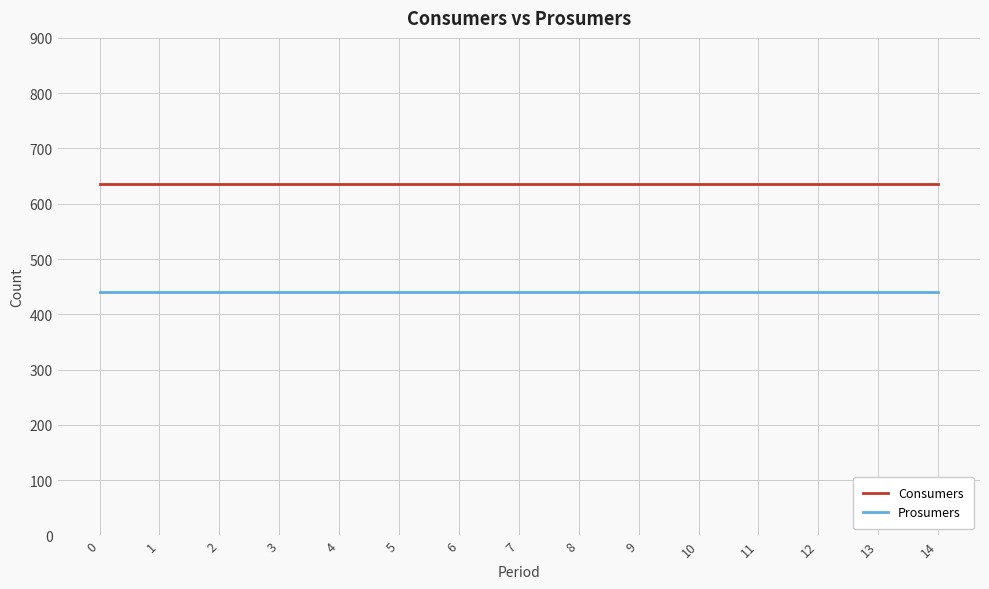

At how many categories does at least one series exceed 631?

15